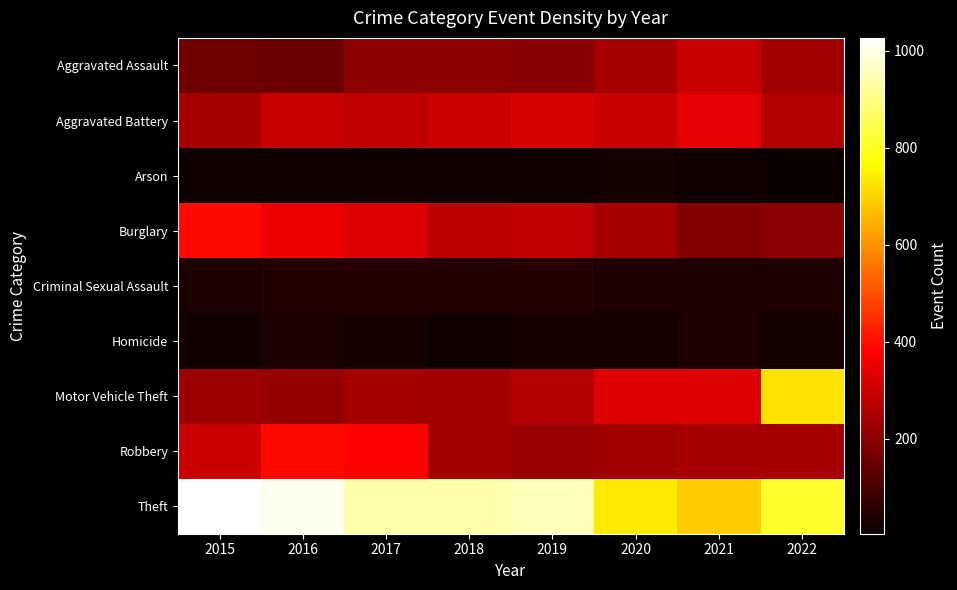

What is the total value across all series at 2017?

2456